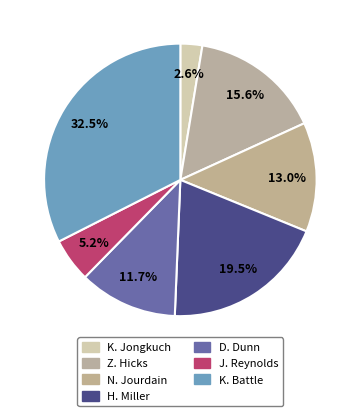

Combined, what portion of the pie is D. Dunn and H. Miller?

31.2%